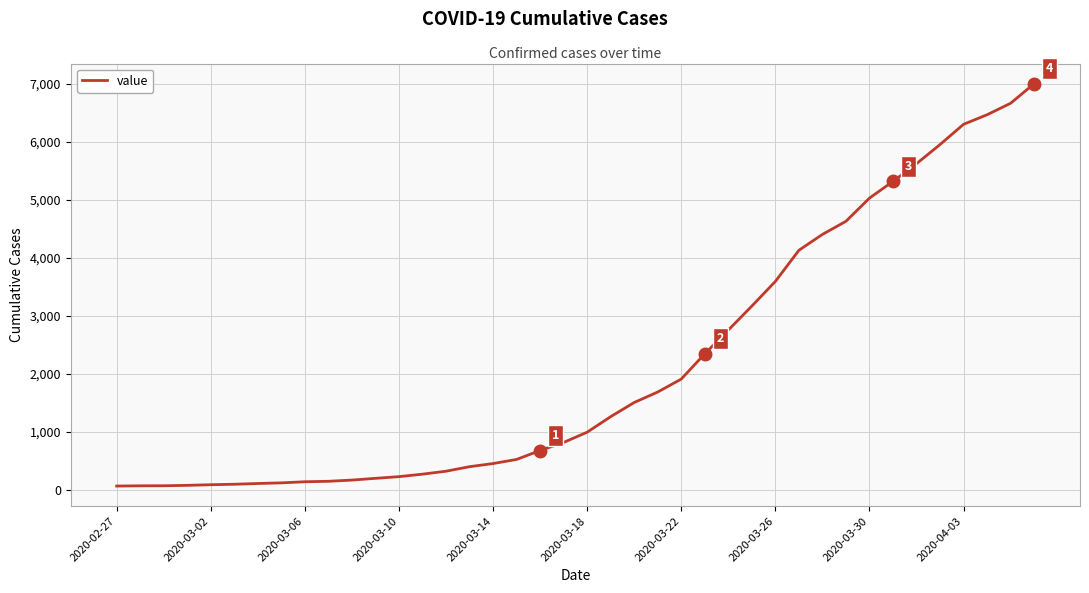

What is the greatest value displayed?

7004